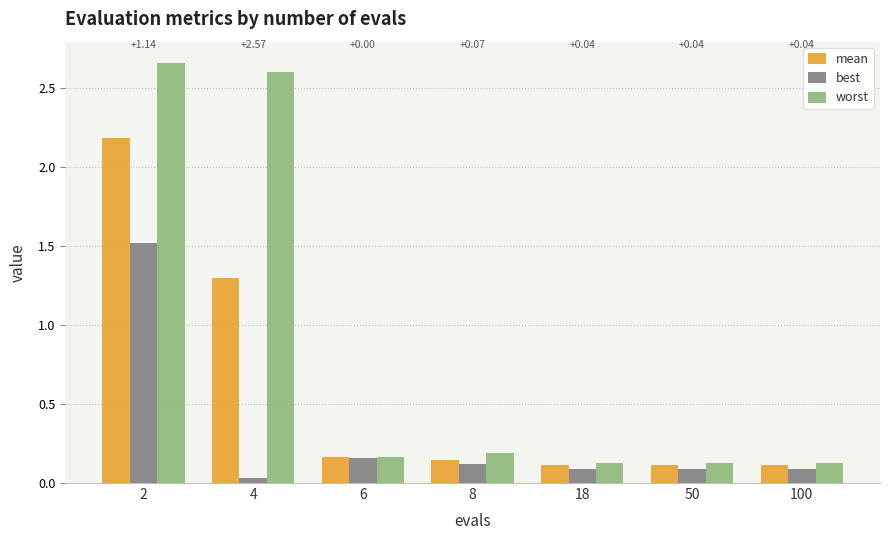

At 4, list the series in order from smallest to largest.

best, mean, worst